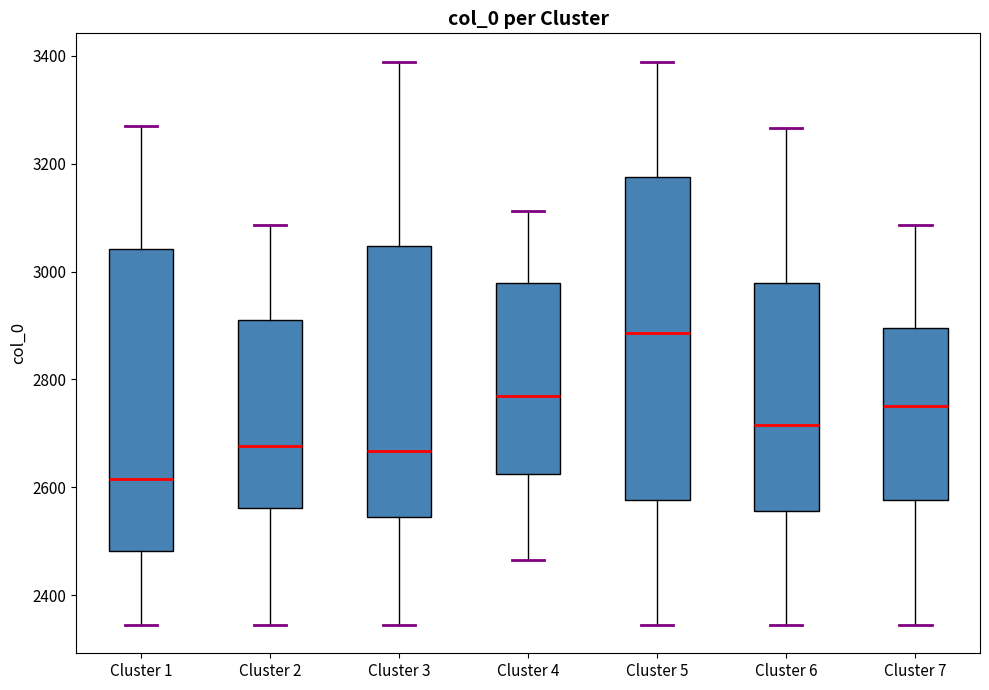

Reading left to right, read every box against the y-axis: the position of its median line, the range the box covers, and the ends of its whiskers. The values are not printed on the chart, so give them approximately, as read against the axis.

Cluster 1: median 2620, box 2480 to 3040, whiskers 2340 to 3260
Cluster 2: median 2680, box 2560 to 2900, whiskers 2340 to 3080
Cluster 3: median 2660, box 2540 to 3040, whiskers 2340 to 3380
Cluster 4: median 2760, box 2620 to 2980, whiskers 2460 to 3120
Cluster 5: median 2880, box 2580 to 3180, whiskers 2340 to 3380
Cluster 6: median 2720, box 2560 to 2980, whiskers 2340 to 3260
Cluster 7: median 2760, box 2580 to 2900, whiskers 2340 to 3080